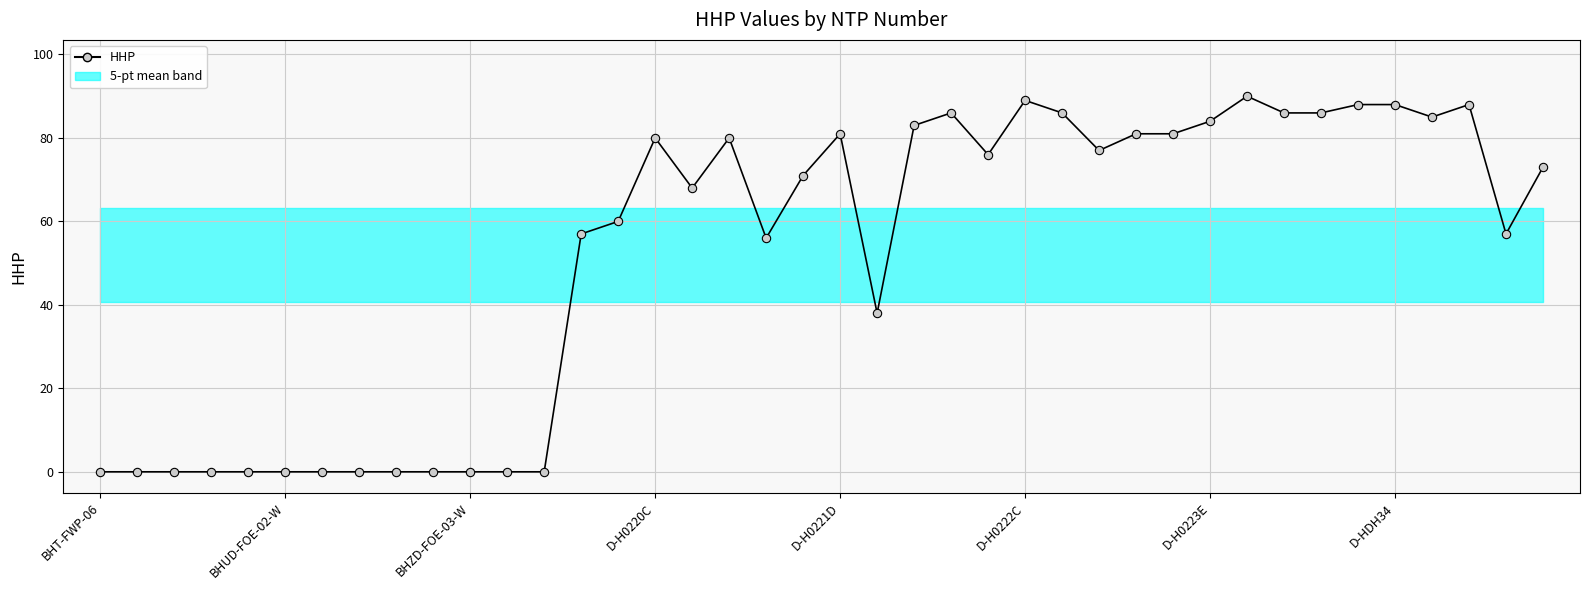

Is it true that the value at 24 is 31?

False